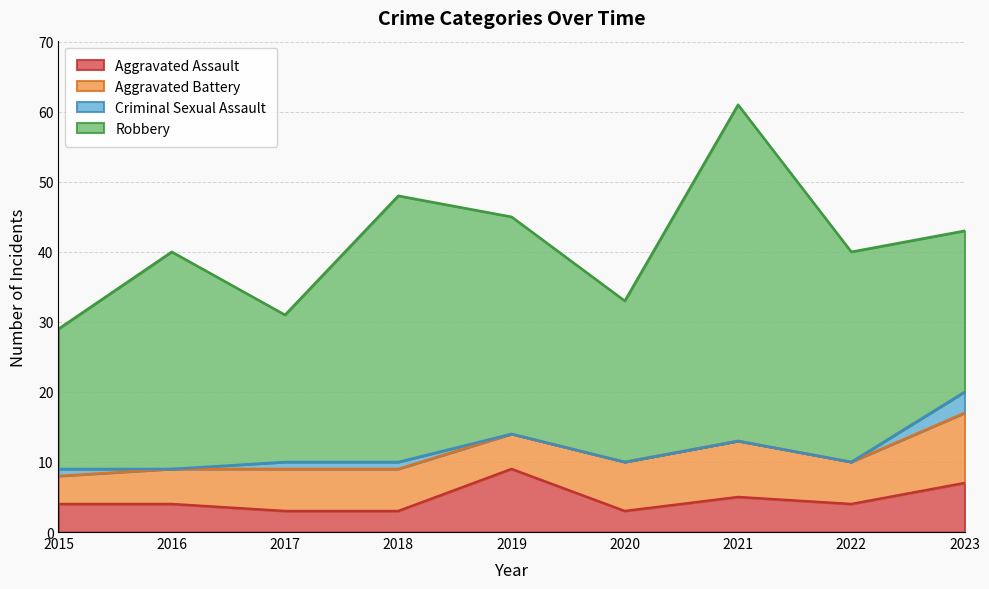

True or false: Robbery and Criminal Sexual Assault cross at least once.

False